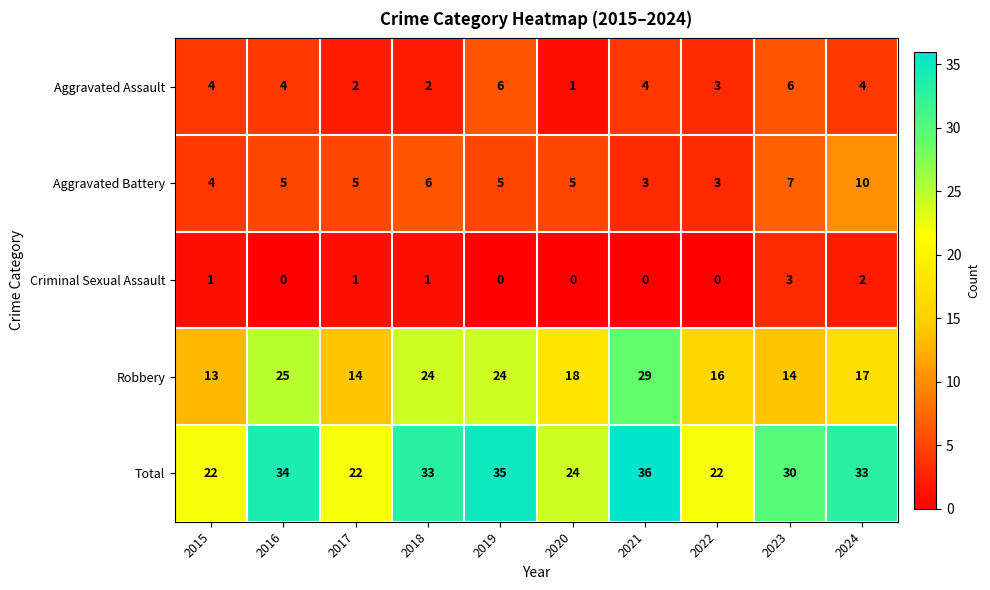

What is the sum of all Total values?

291